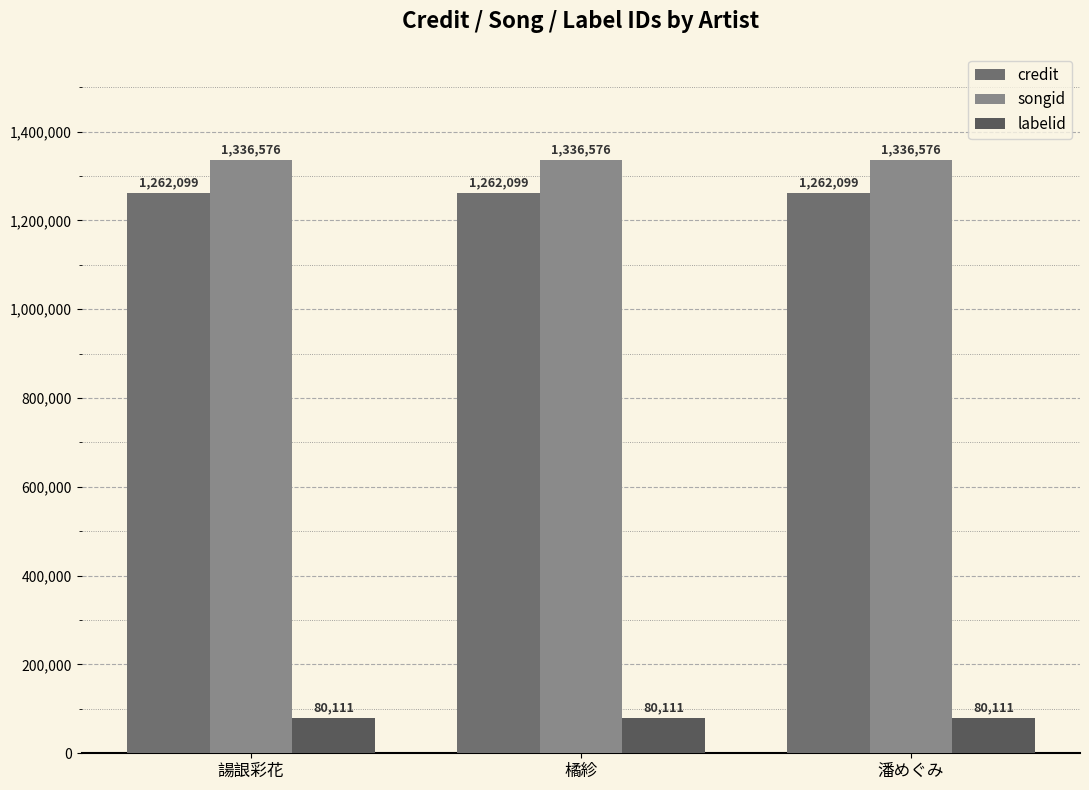

Rank the categories by songid value from lowest to highest.

諹詪彩花, 橘紾, 潘めぐみ